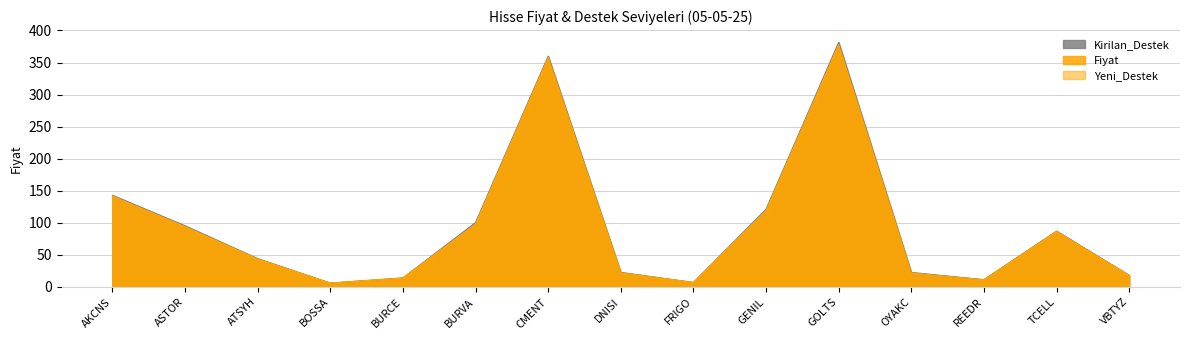

List the series in order of their overall mean, lowest first.

Yeni_Destek, Fiyat, Kirilan_Destek